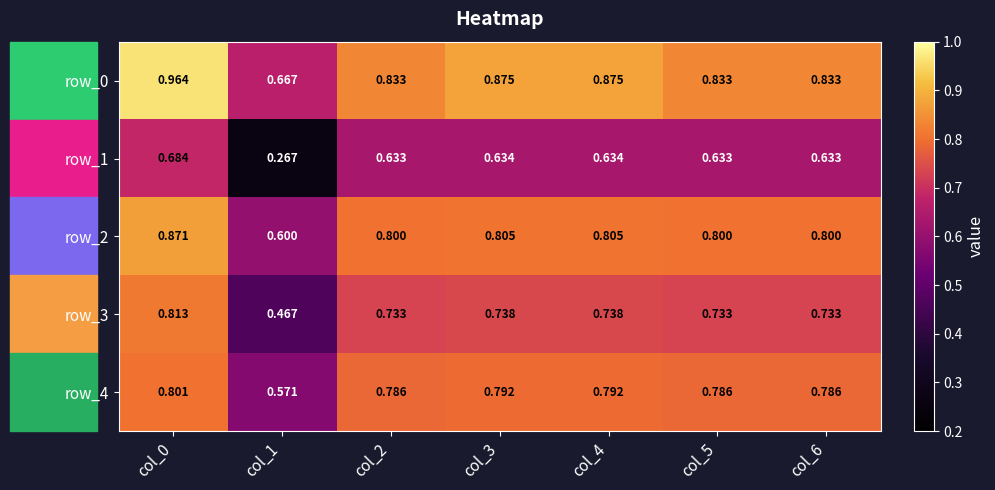

What is the difference between the row_1 values at col_0 and col_6?

0.1